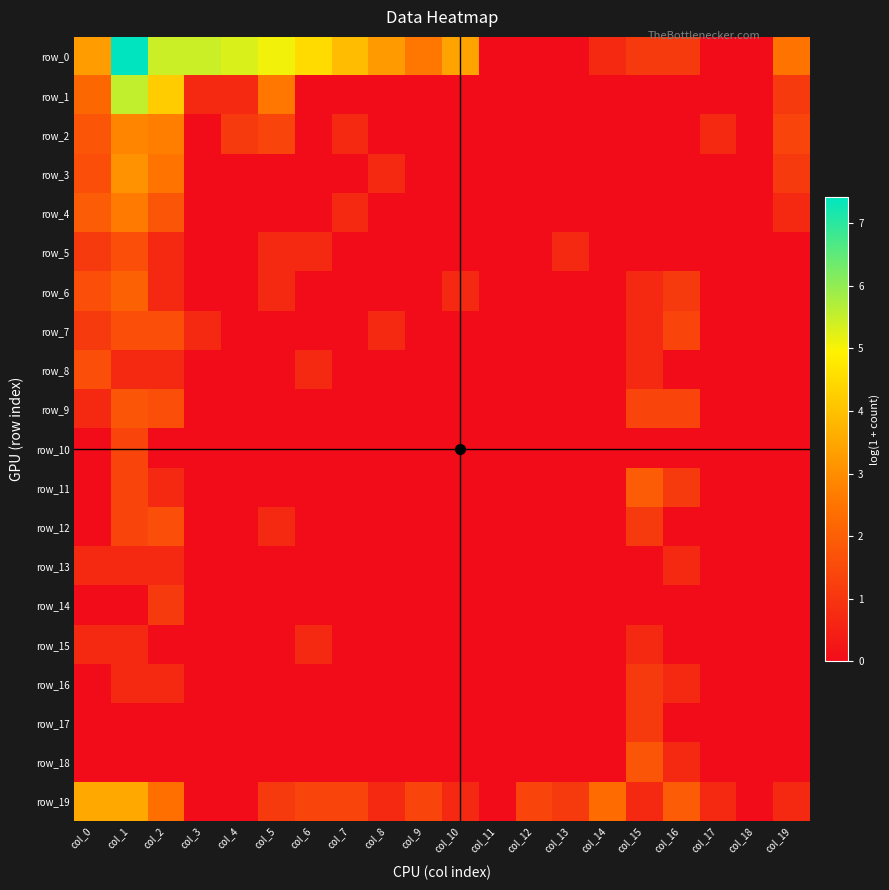

Reading left to right, what are all the values shown in this chart?

row_0: 3.3	7.4	5.4	5.5	5.3	5.1	4.5	3.9	3.3	2.6	3.4	0.0	0.0	0.0	0.7	1.1	1.1	0.0	0.0	2.5
row_1: 2.2	5.5	4.2	0.7	0.7	2.6	0.0	0.0	0.0	0.0	0.0	0.0	0.0	0.0	0.0	0.0	0.0	0.0	0.0	1.1
row_2: 1.8	2.8	2.7	0.0	1.1	1.4	0.0	0.7	0.0	0.0	0.0	0.0	0.0	0.0	0.0	0.0	0.0	0.7	0.0	1.4
row_3: 1.6	3.1	2.5	0.0	0.0	0.0	0.0	0.0	0.7	0.0	0.0	0.0	0.0	0.0	0.0	0.0	0.0	0.0	0.0	1.1
row_4: 1.9	2.6	1.8	0.0	0.0	0.0	0.0	0.7	0.0	0.0	0.0	0.0	0.0	0.0	0.0	0.0	0.0	0.0	0.0	0.7
row_5: 1.1	1.6	0.7	0.0	0.0	0.7	0.7	0.0	0.0	0.0	0.0	0.0	0.0	0.7	0.0	0.0	0.0	0.0	0.0	0.0
row_6: 1.6	2.1	0.7	0.0	0.0	0.7	0.0	0.0	0.0	0.0	0.7	0.0	0.0	0.0	0.0	0.7	1.1	0.0	0.0	0.0
row_7: 1.1	1.6	1.6	0.7	0.0	0.0	0.0	0.0	0.7	0.0	0.0	0.0	0.0	0.0	0.0	0.7	1.4	0.0	0.0	0.0
row_8: 1.6	0.7	0.7	0.0	0.0	0.0	0.7	0.0	0.0	0.0	0.0	0.0	0.0	0.0	0.0	0.7	0.0	0.0	0.0	0.0
row_9: 0.7	1.8	1.6	0.0	0.0	0.0	0.0	0.0	0.0	0.0	0.0	0.0	0.0	0.0	0.0	1.4	1.4	0.0	0.0	0.0
row_10: 0.0	1.4	0.0	0.0	0.0	0.0	0.0	0.0	0.0	0.0	0.0	0.0	0.0	0.0	0.0	0.0	0.0	0.0	0.0	0.0
row_11: 0.0	1.4	0.7	0.0	0.0	0.0	0.0	0.0	0.0	0.0	0.0	0.0	0.0	0.0	0.0	1.9	1.1	0.0	0.0	0.0
row_12: 0.0	1.4	1.6	0.0	0.0	0.7	0.0	0.0	0.0	0.0	0.0	0.0	0.0	0.0	0.0	1.1	0.0	0.0	0.0	0.0
row_13: 0.7	0.7	0.7	0.0	0.0	0.0	0.0	0.0	0.0	0.0	0.0	0.0	0.0	0.0	0.0	0.0	0.7	0.0	0.0	0.0
row_14: 0.0	0.0	1.1	0.0	0.0	0.0	0.0	0.0	0.0	0.0	0.0	0.0	0.0	0.0	0.0	0.0	0.0	0.0	0.0	0.0
row_15: 0.7	0.7	0.0	0.0	0.0	0.0	0.7	0.0	0.0	0.0	0.0	0.0	0.0	0.0	0.0	0.7	0.0	0.0	0.0	0.0
row_16: 0.0	0.7	0.7	0.0	0.0	0.0	0.0	0.0	0.0	0.0	0.0	0.0	0.0	0.0	0.0	1.1	0.7	0.0	0.0	0.0
row_17: 0.0	0.0	0.0	0.0	0.0	0.0	0.0	0.0	0.0	0.0	0.0	0.0	0.0	0.0	0.0	1.1	0.0	0.0	0.0	0.0
row_18: 0.0	0.0	0.0	0.0	0.0	0.0	0.0	0.0	0.0	0.0	0.0	0.0	0.0	0.0	0.0	1.8	0.7	0.0	0.0	0.0
row_19: 3.5	3.5	2.4	0.0	0.0	1.1	1.4	1.4	0.7	1.4	0.7	0.0	1.4	1.1	2.3	0.7	1.9	0.7	0.0	0.7